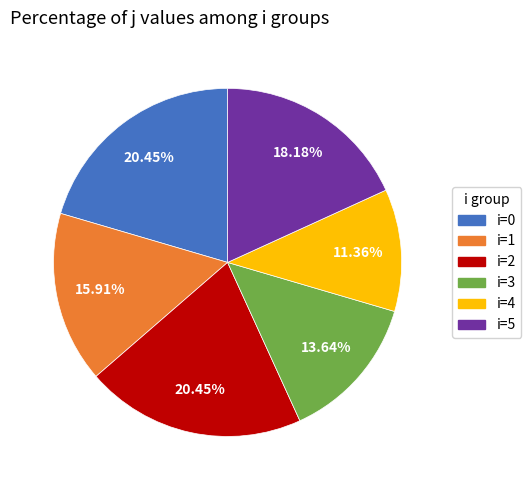

Is i=0 the majority of the pie?

No